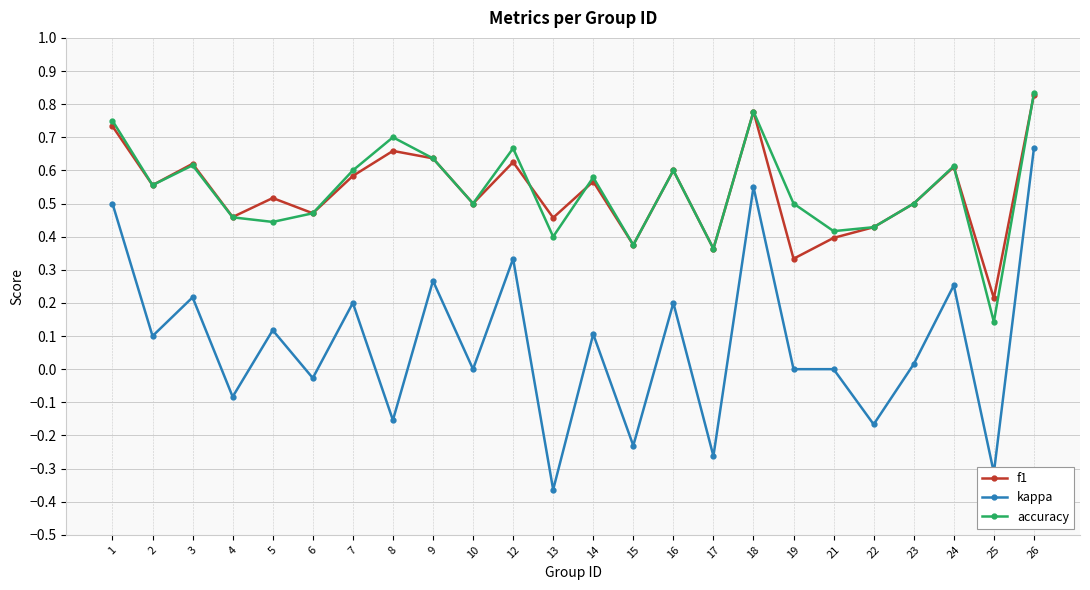

Between 6 and 14, which series saw the biggest shift?

kappa